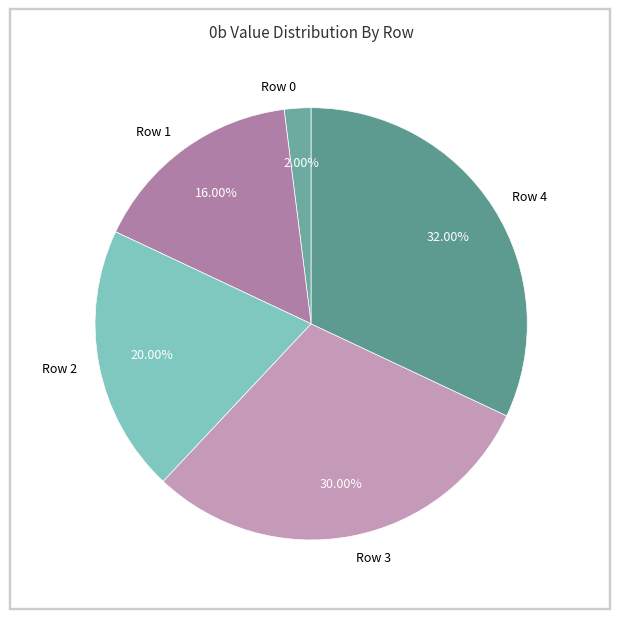

Count the number of slices in the pie.

5